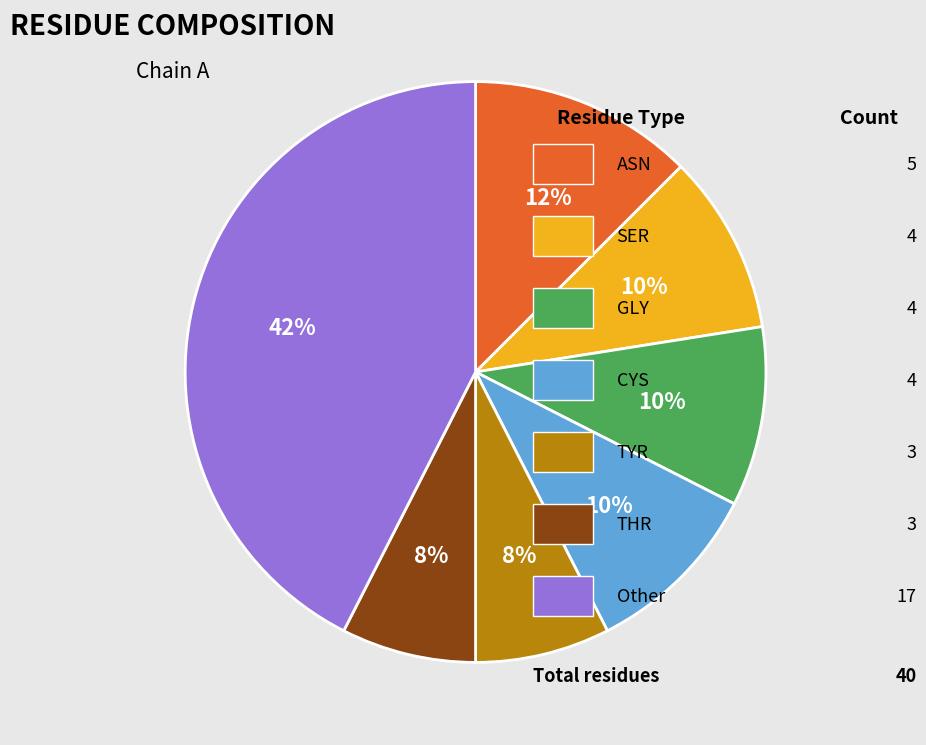

Is there a majority slice in this chart?

No